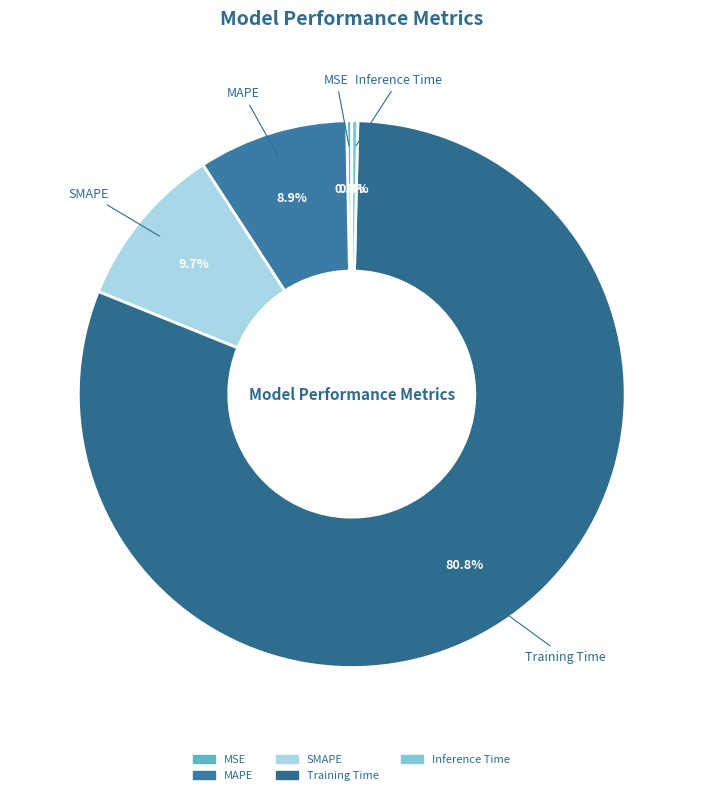

How many segments does this pie chart have?

5